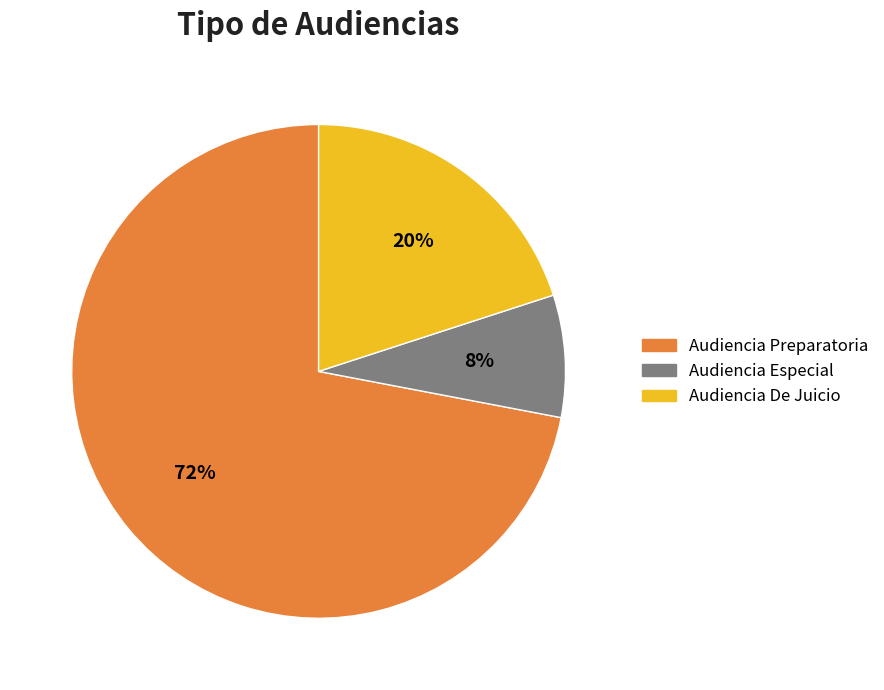

What is the ratio of the value at Audiencia De Juicio to the value at Audiencia Especial?

2.5